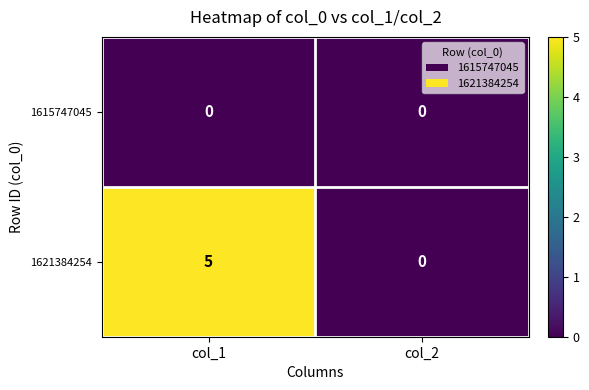

Is it true that 1615747045 equals 0 at col_1?

True